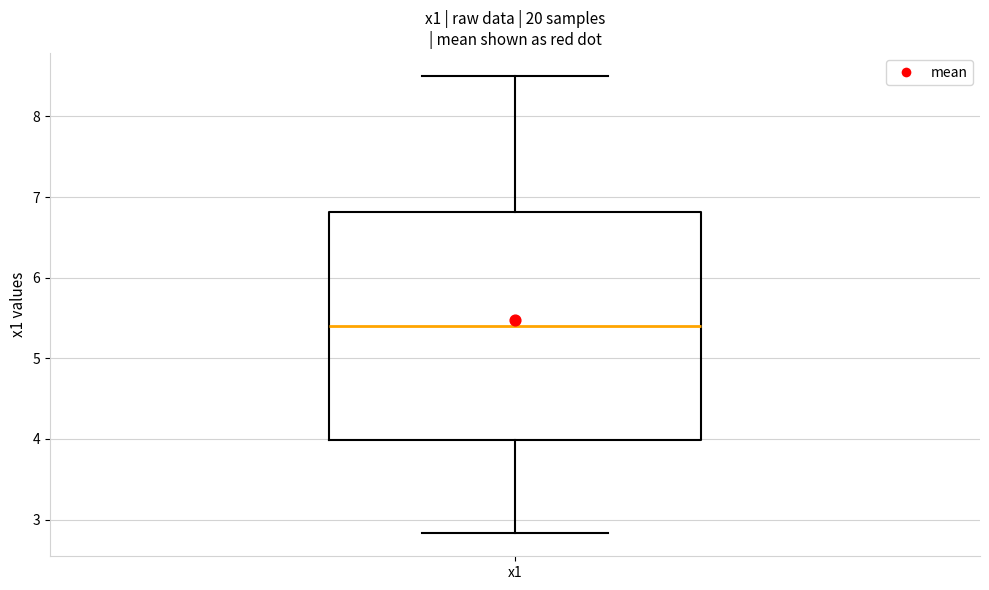

Read this box plot against the y-axis: the position of the median line, the range covered by the box, and the ends of both whiskers. The values are not printed on the chart, so give them approximately, as read against the axis.

median 5.4, box 4.0 to 6.8, whiskers 2.8 to 8.5